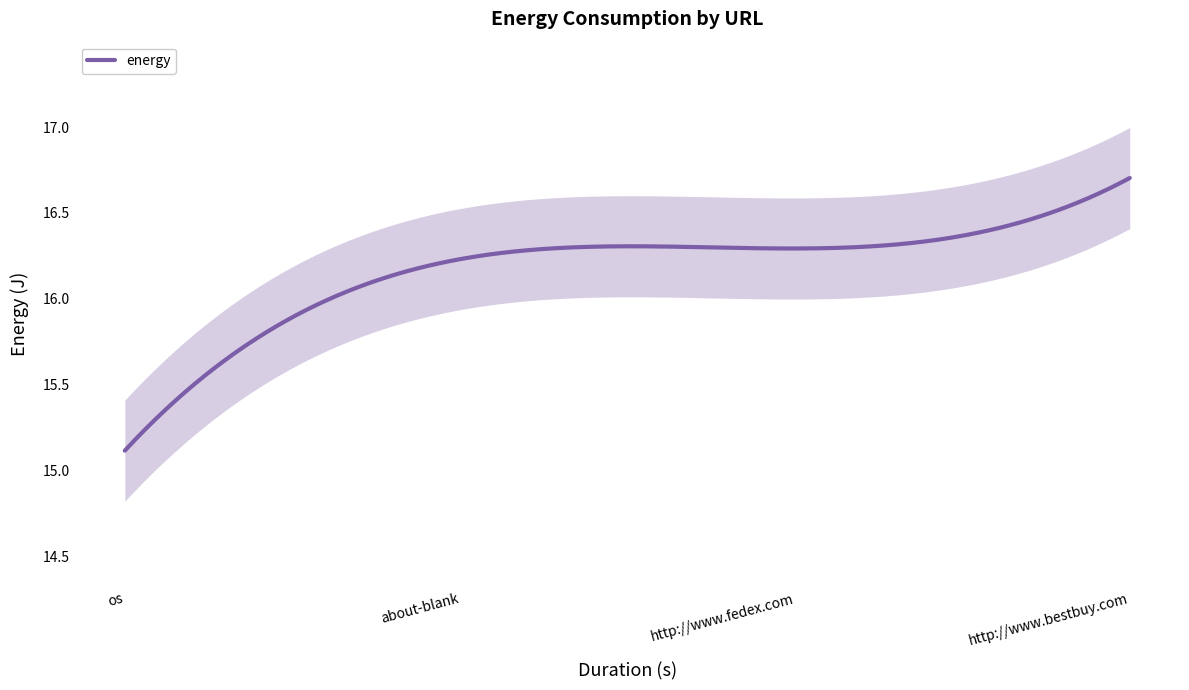

Reading right to left, extract all data points from this chart.

16.7	16.3	16.2	15.1